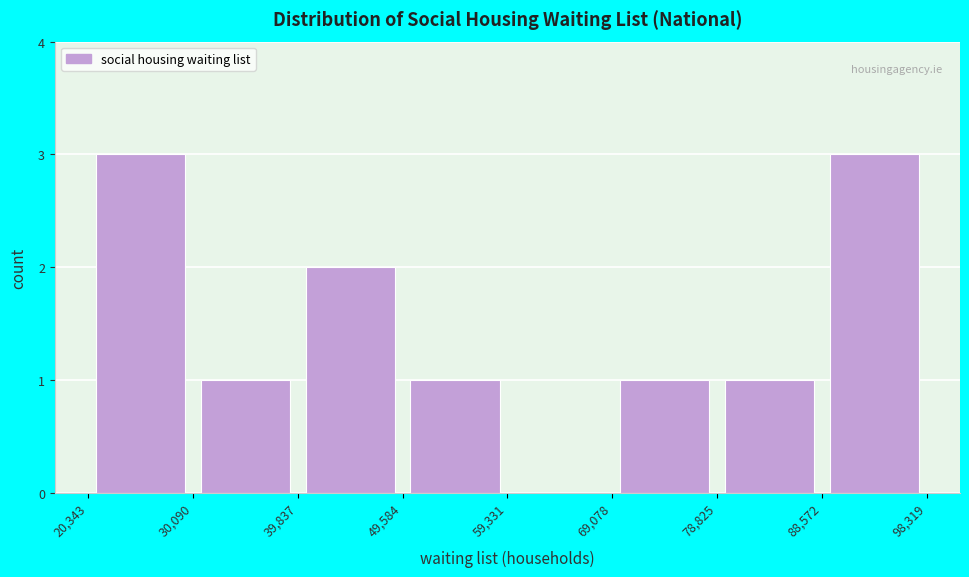

Reading left to right, transcribe this chart: for each bar, give the range it covers on the x-axis and its height. The values are not printed on the chart, so give them approximately, as read against the axis.

20,343 to 30,090: 3
30,090 to 39,837: 1
39,837 to 49,584: 2
49,584 to 59,331: 1
59,331 to 69,078: 0
69,078 to 78,825: 1
78,825 to 88,572: 1
88,572 to 98,319: 3